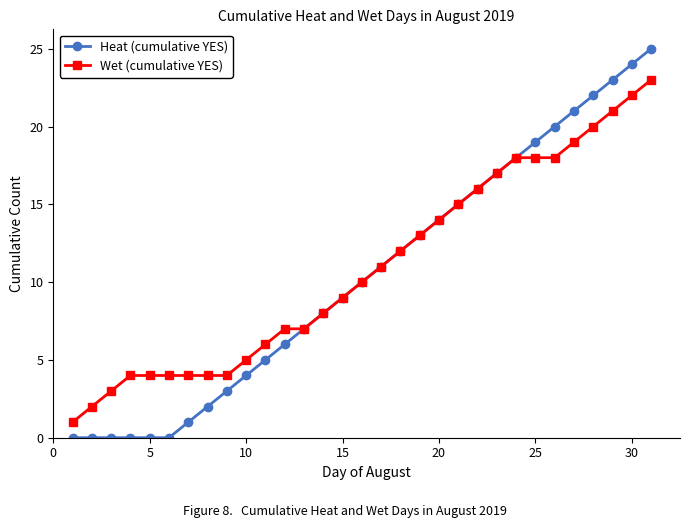

What is the maximum value shown in the chart?

25